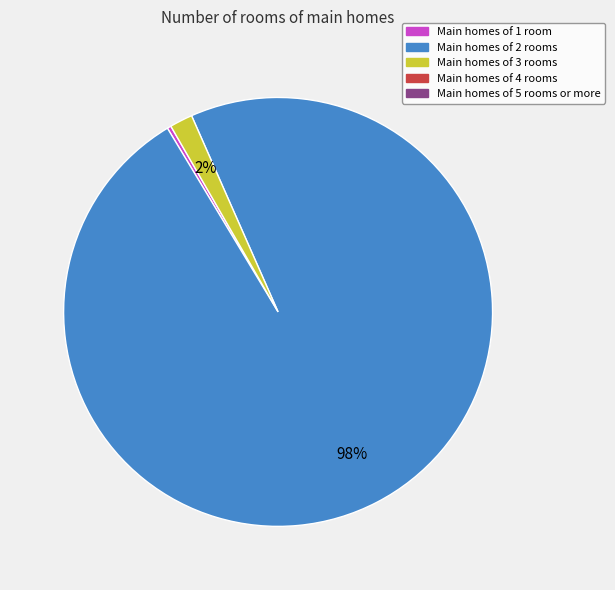

To the nearest percent, what is the difference between the largest and smallest slice percentages?

98%